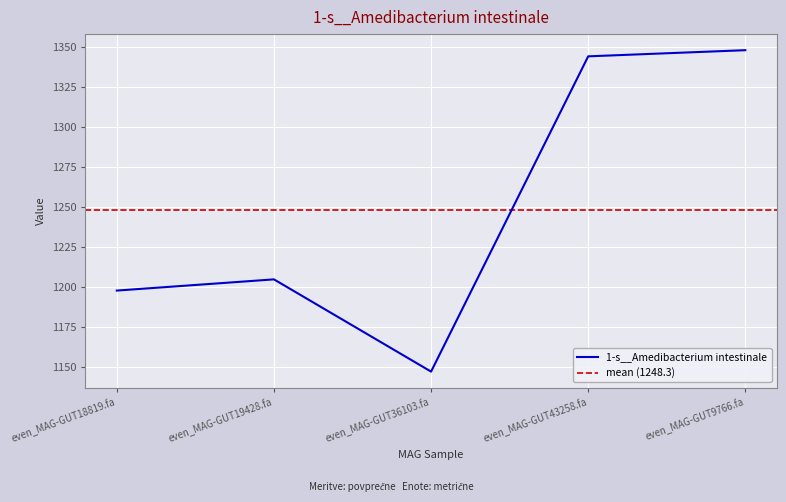

What value does the data have at even_MAG-GUT9766.fa?

1348.1